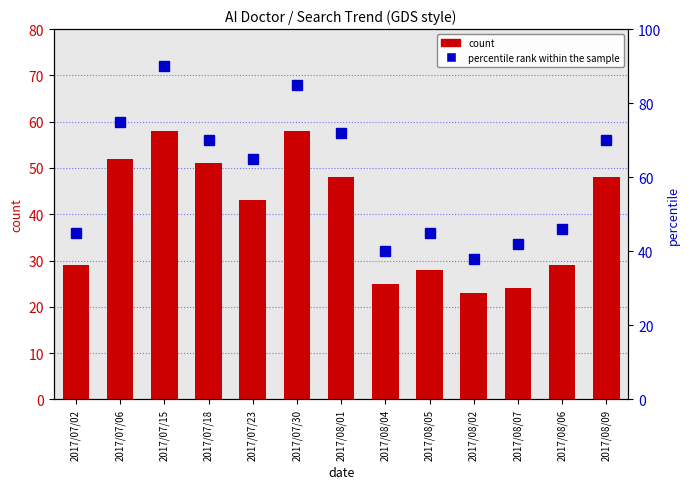

Between 2017/07/06 and 2017/08/01, which series saw the biggest shift?

count